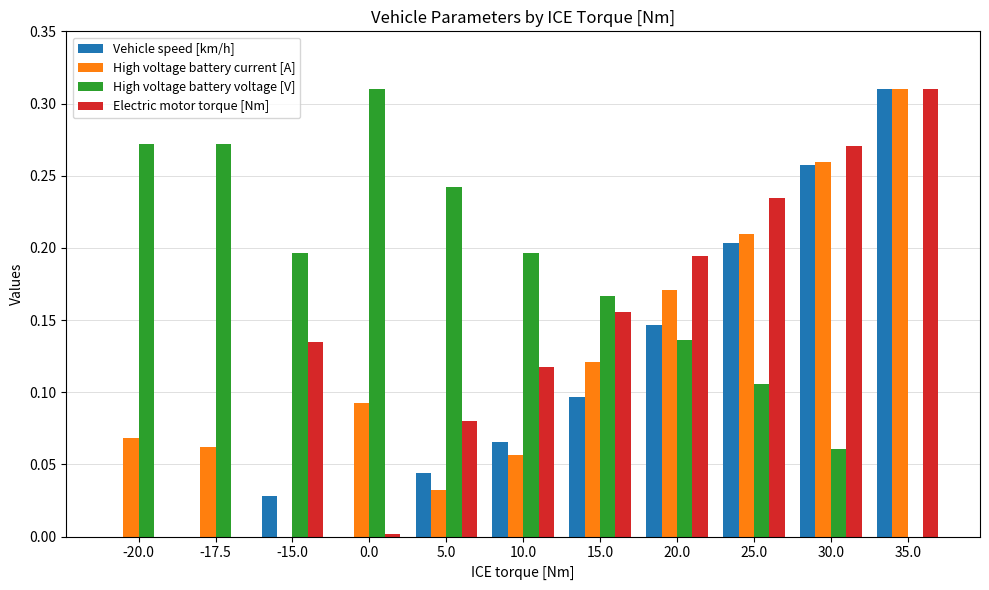

Between -17.5 and 25.0, which series saw the biggest shift?

Electric motor torque [Nm]